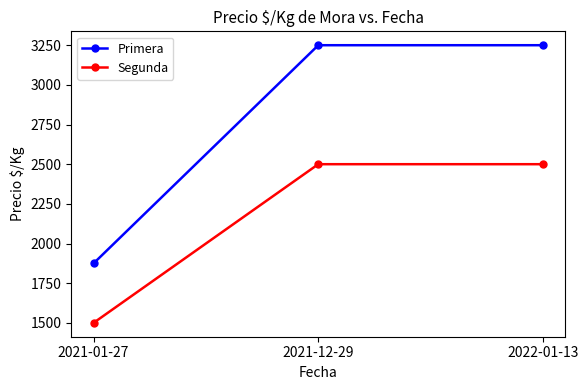

What is the label of the 2nd point from the left?

2021-12-29